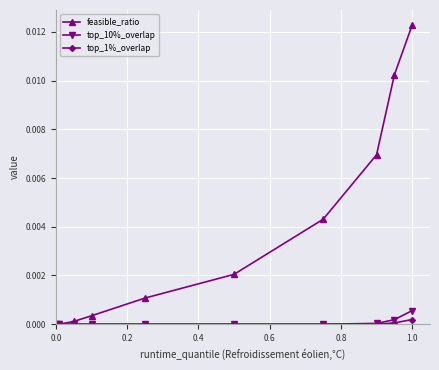

Which series has the largest range (max minus min)?

feasible_ratio